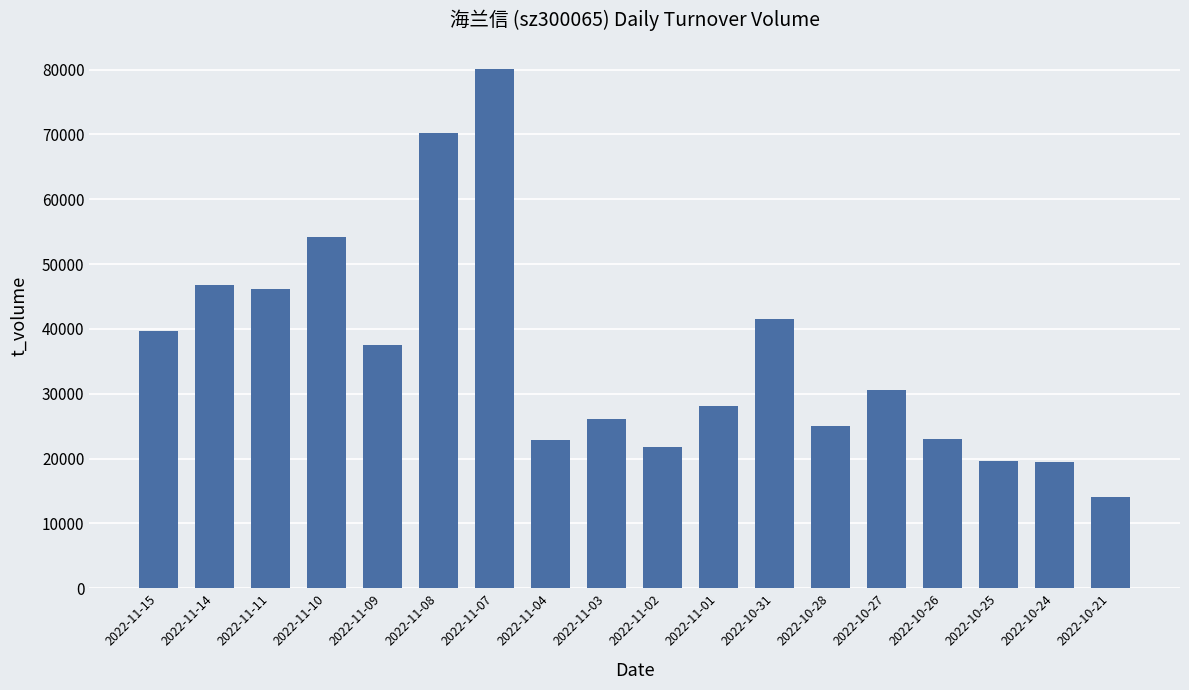

The chart shows a value of 46782 at 2022-11-14. True or false?

True